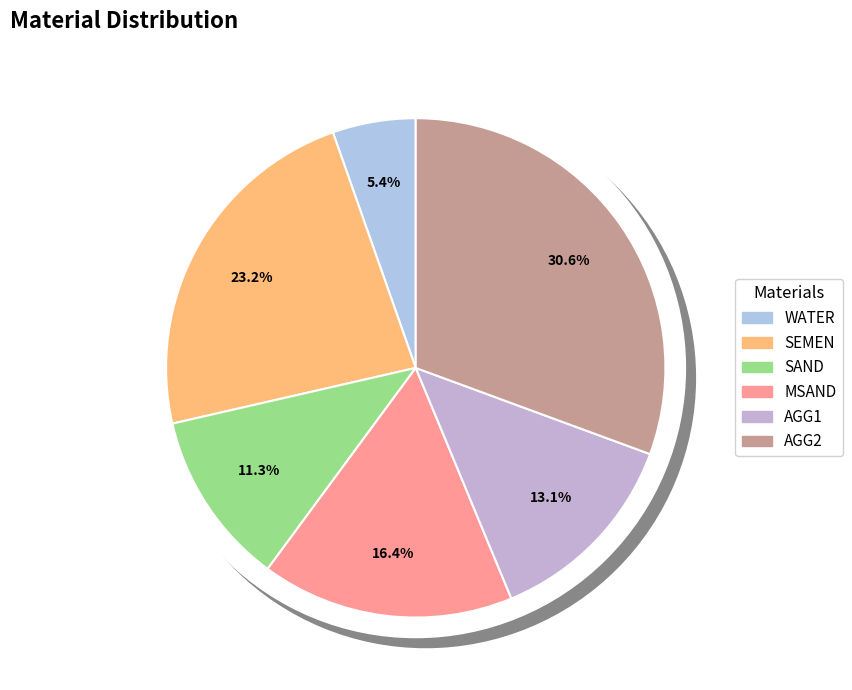

Is it true that MSAND is 16% of the pie?

True